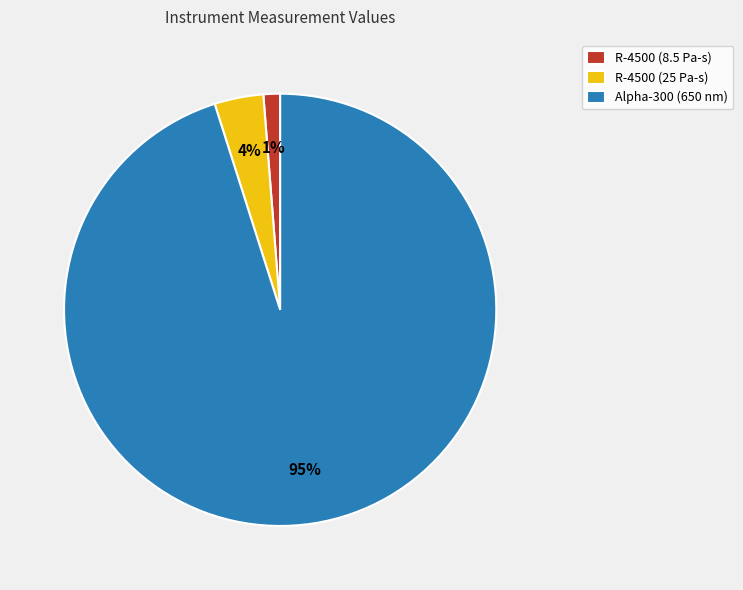

Is it true that R-4500 (8.5 Pa-s) is 11% of the pie?

False